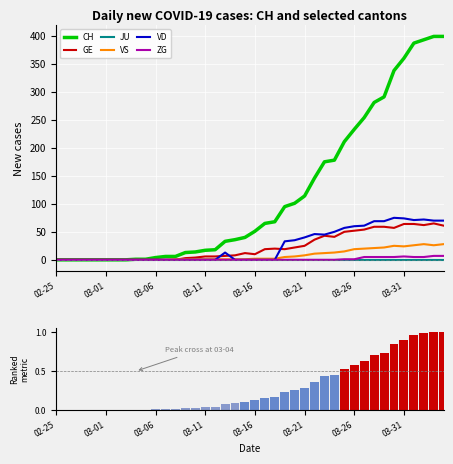

Reading left to right, transcribe all the data shown in this chart.

CH: 0	0	0	0	0	0	0	0	1	1	4	6	6	13	14	17	18	33	36	40	51	65	68	95	101	114	146	175	178	211	233	254	281	291	338	360	387	393	399	399
GE: 0	0	0	0	0	0	0	0	0	0	0	0	0	3	4	6	6	7	8	12	10	19	20	19	22	25	36	43	41	50	52	54	59	59	57	64	64	62	65	61
JU: 0	0	0	0	0	0	0	0	0	0	0	0	0	0	0	0	0	0	0	0	0	0	0	0	0	0	0	0	0	0	0	0	0	0	0	0	0	0	0	0
VS: 0	0	0	0	0	0	0	0	0	0	0	0	1	1	1	1	1	1	1	1	2	2	2	5	6	8	11	12	13	15	19	20	21	22	25	24	26	28	26	28
VD: 0	0	0	0	0	0	0	0	0	0	0	0	0	0	0	0	0	13	0	0	0	0	0	33	35	40	46	45	50	57	60	61	69	69	75	74	71	72	70	70
ZG: 0	0	0	0	0	0	0	0	0	0	0	0	0	0	0	0	0	0	0	0	0	0	0	0	0	0	0	0	0	1	1	5	5	5	5	6	5	5	7	7